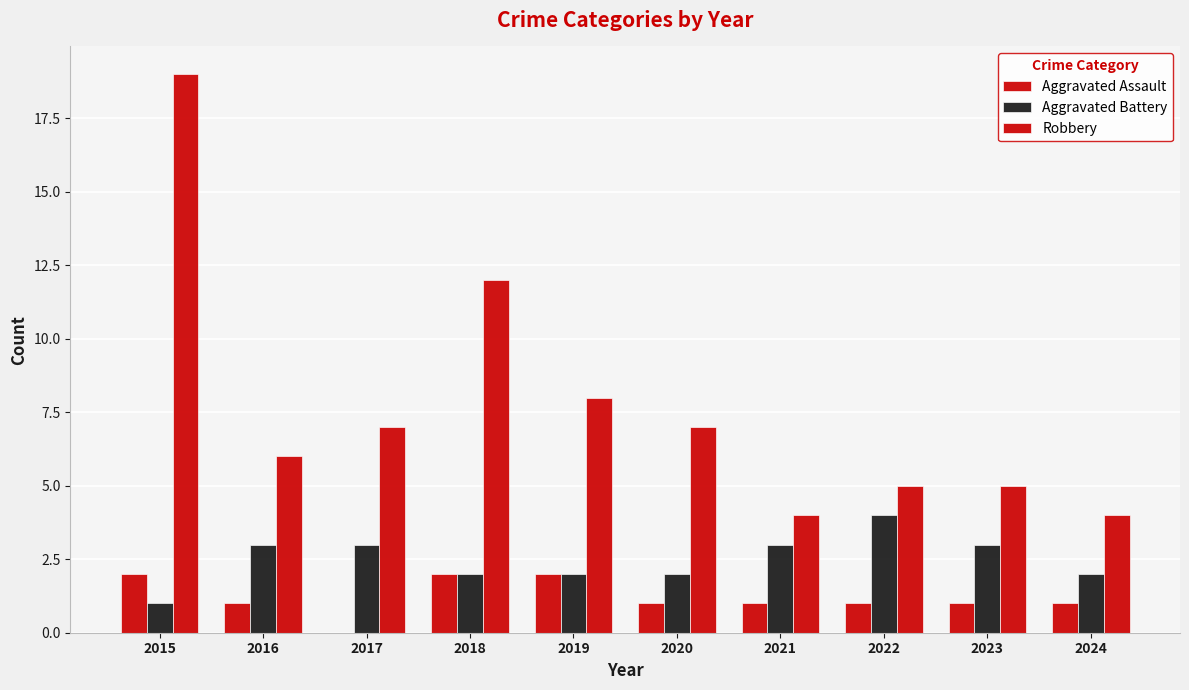

At how many categories does at least one series exceed 16?

1